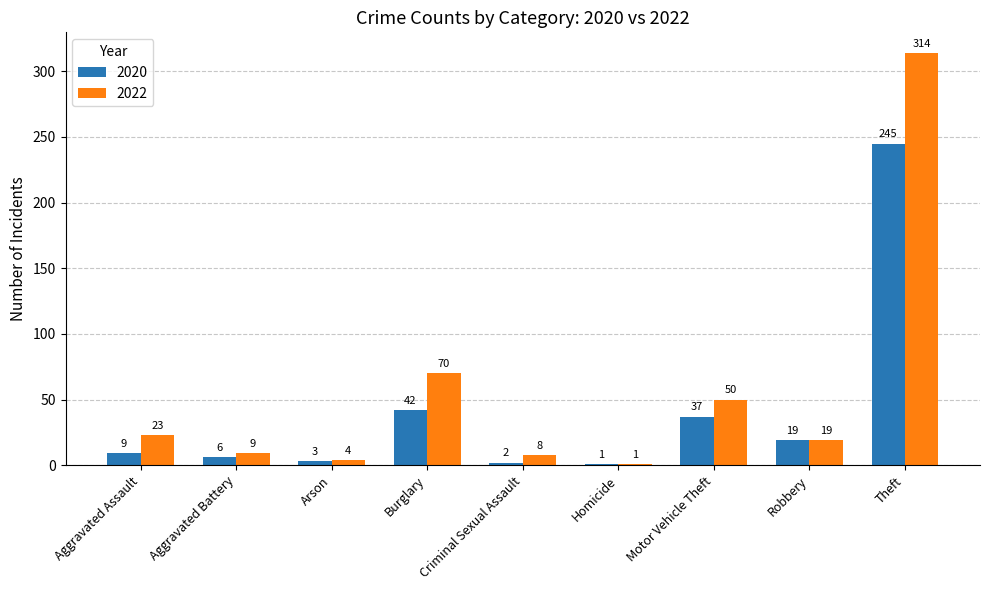

How many groups of bars are there?

9